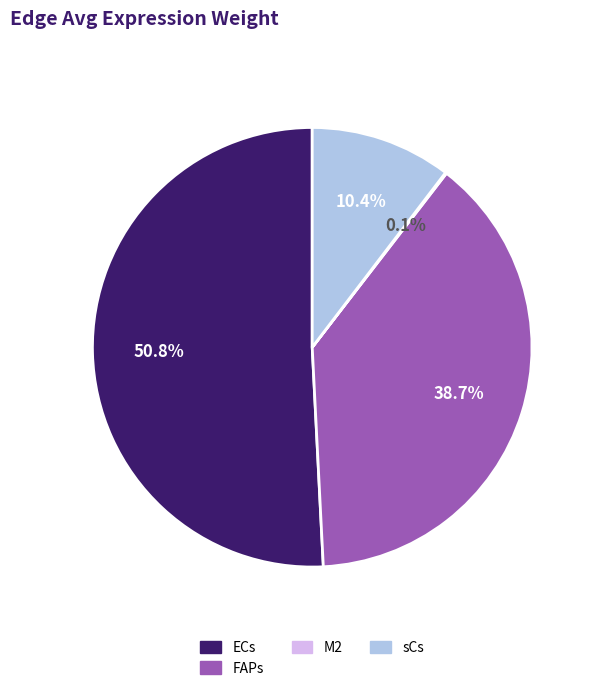

Which category has the biggest portion of the pie?

ECs